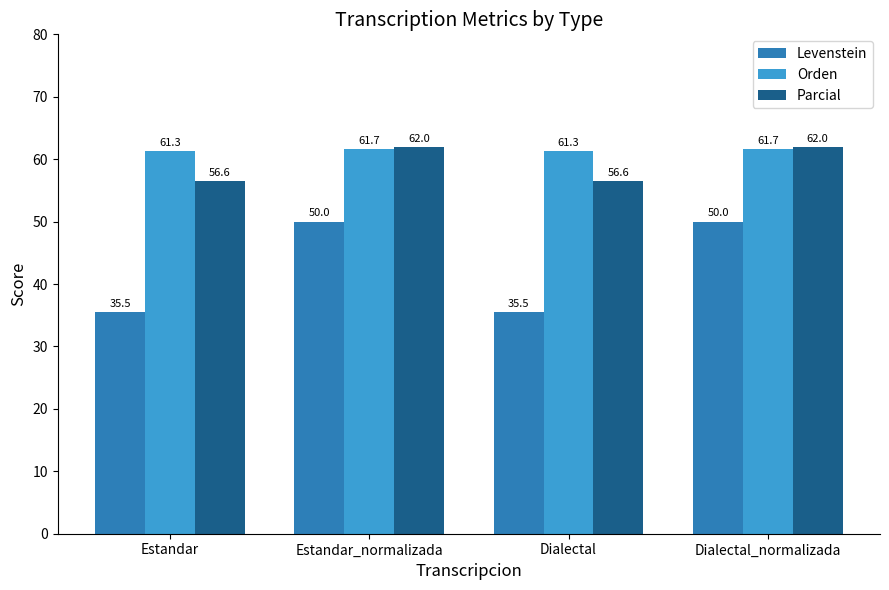

What is the approximate value of Levenstein at Dialectal?

35.5